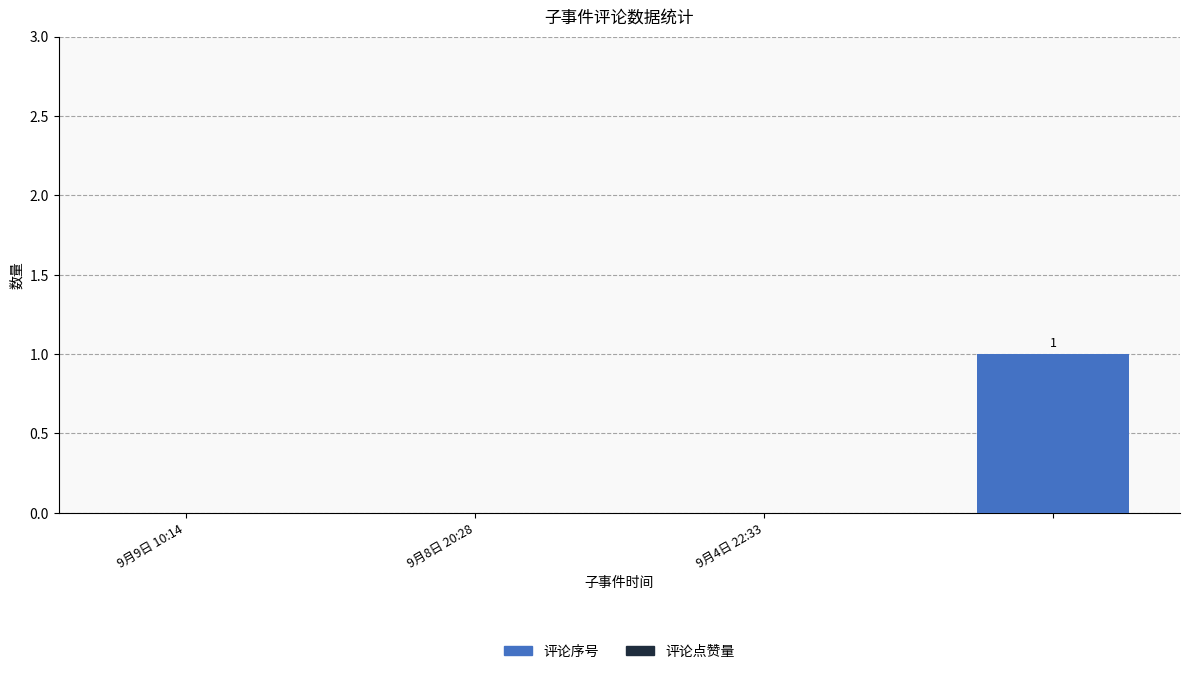

What is the maximum value shown in the chart?

1